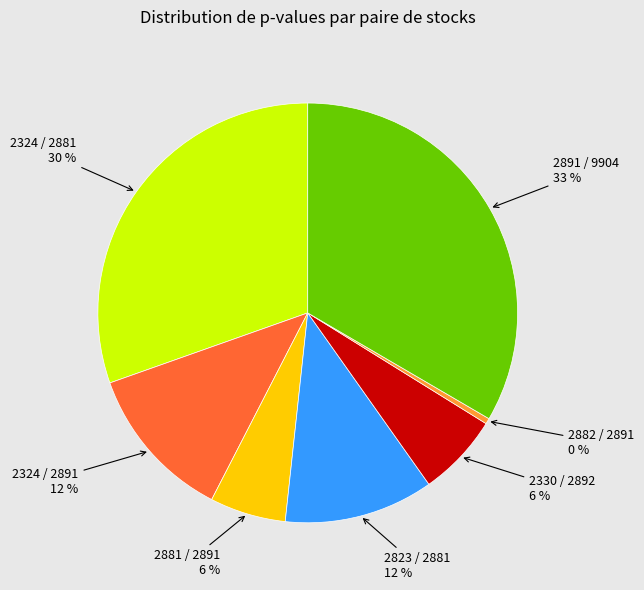

Does any single category account for the majority?

No